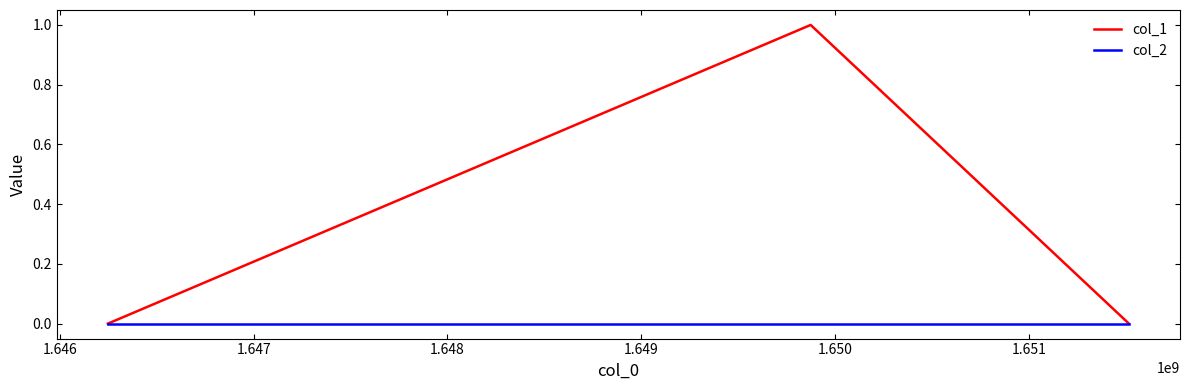

Is this an area chart (filled region under the line)?

No